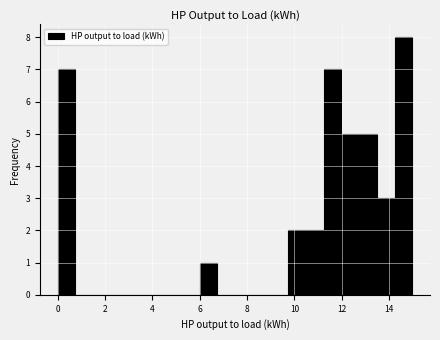

Around what value on the x-axis is the tallest bar? Give the approximate position of its centre, as read against the axis.

14.6